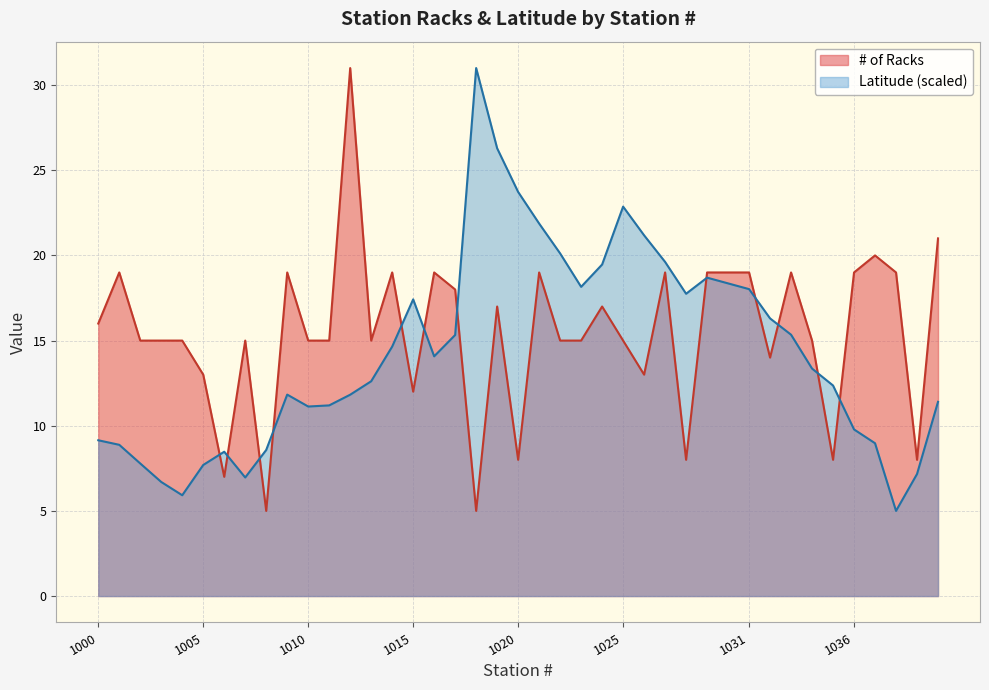

Which series ends up on top after the final intersection of Latitude and # of Racks?

# of Racks